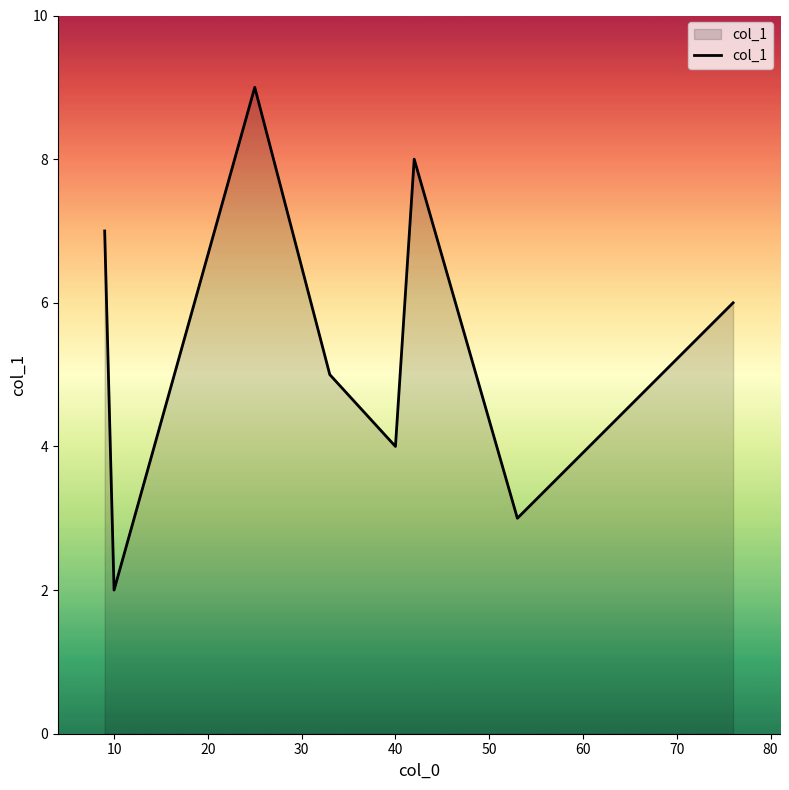

What is the minimum value shown in the chart?

2.0